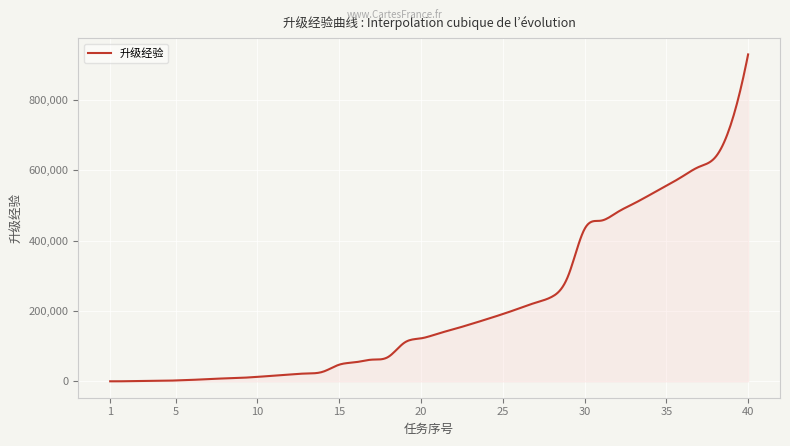

What is the greatest value displayed?

928840.0